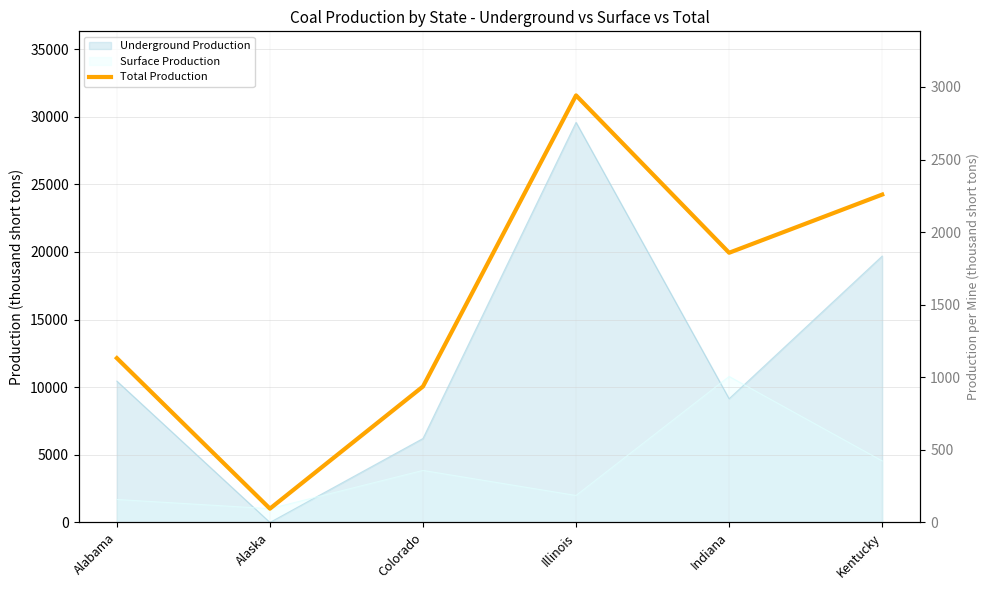

Reading right to left, list all the values displayed in this chart.

Kentucky=24245	Indiana=19942	Illinois=31578	Colorado=10056	Alaska=1021	Alabama=12151